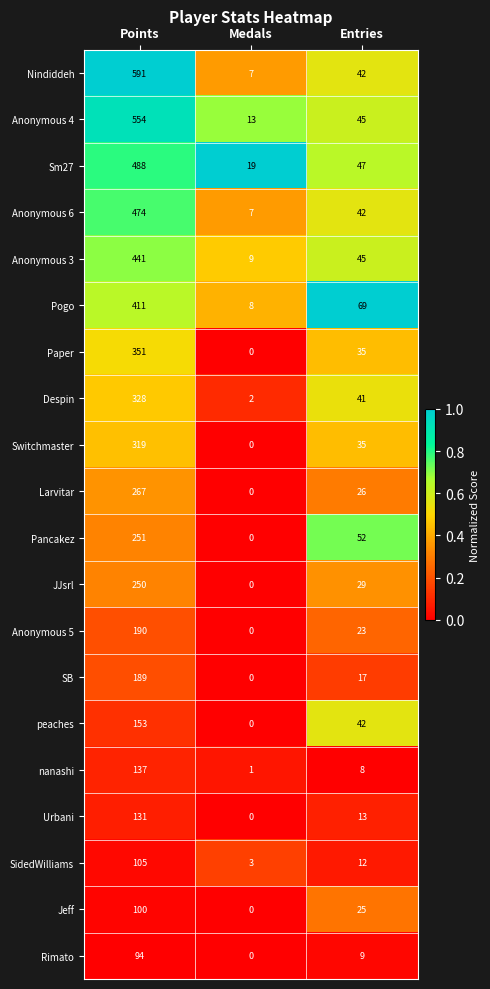

What is the difference between the maximum and minimum values in the SB series?

189